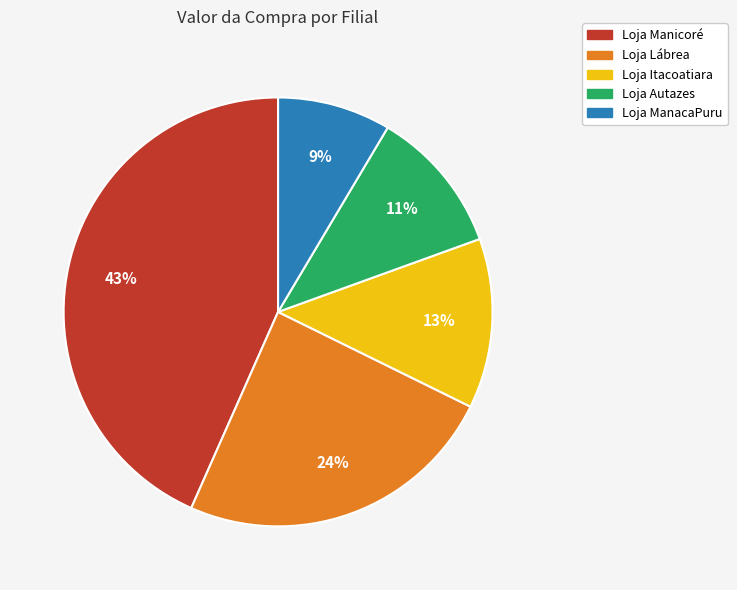

To the nearest percent, what is the difference between the Loja Lábrea and Loja Manicoré slice percentages?

19%